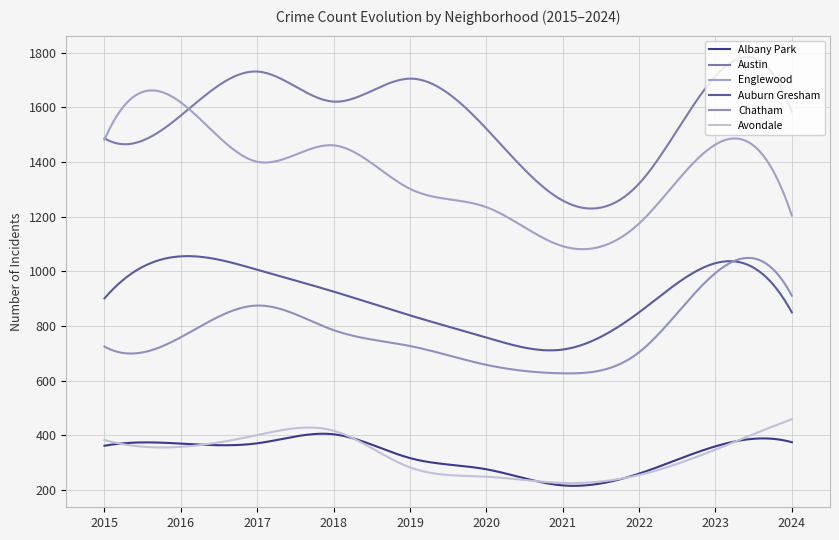

What is the sum of all Englewood values?

407131.7